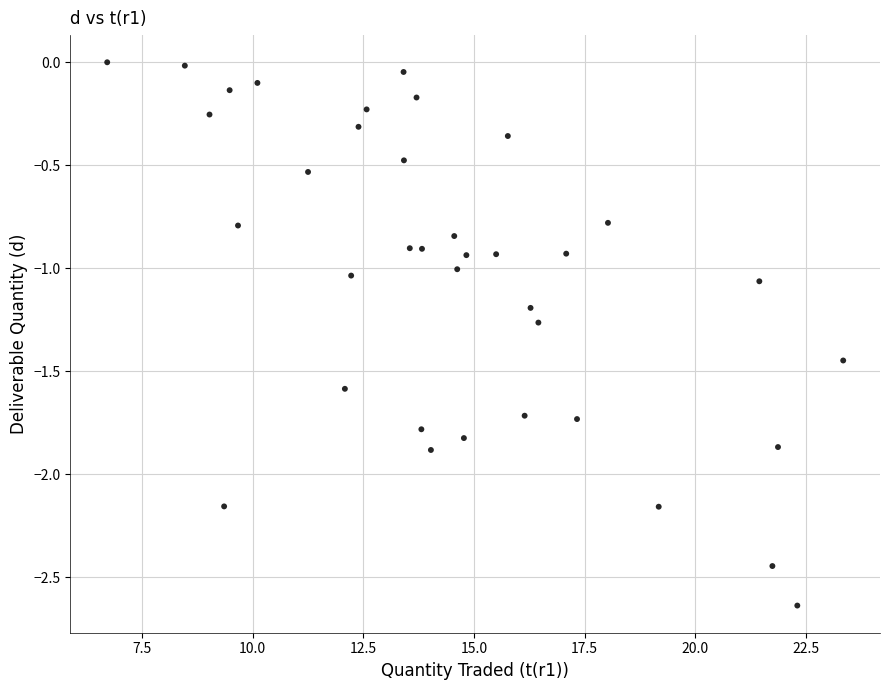

What is the range of X values (max minus min)?

16.6